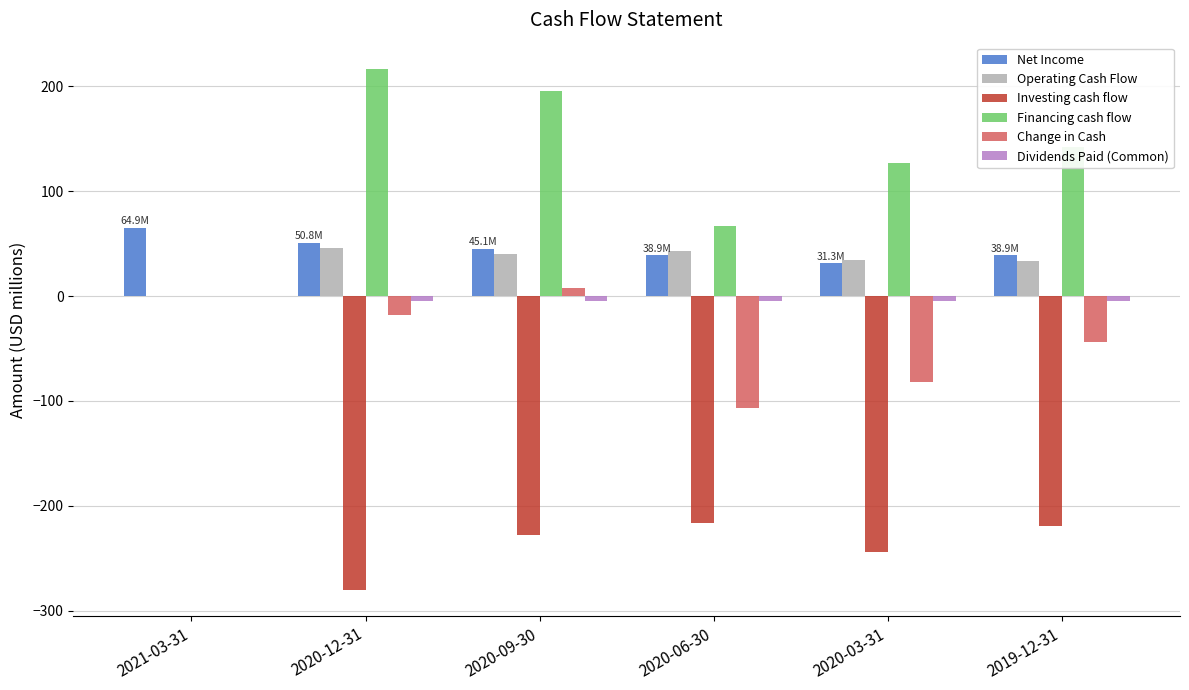

What is the spread (max minus min) of values at 2020-12-31?

497.1